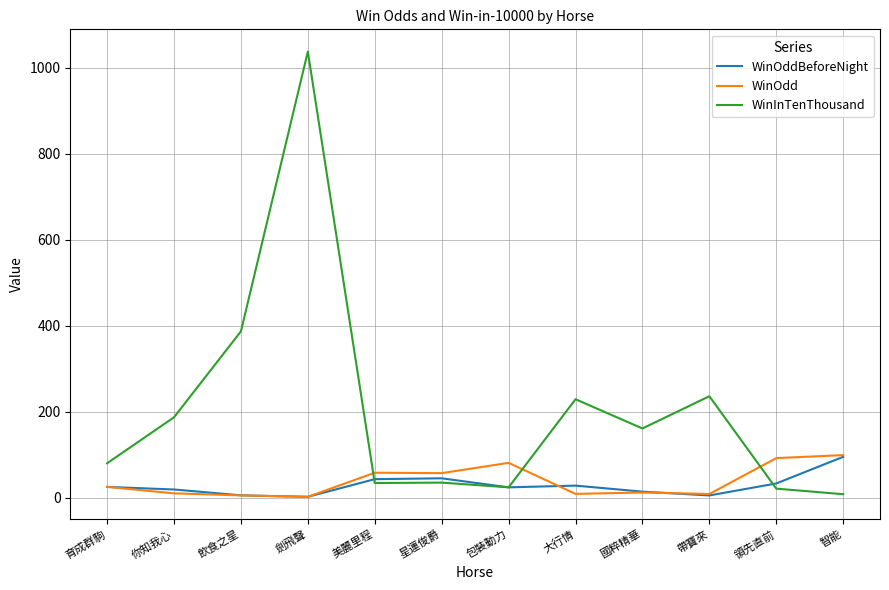

What value does the WinInTenThousand series have at 包裝動力?

24.0